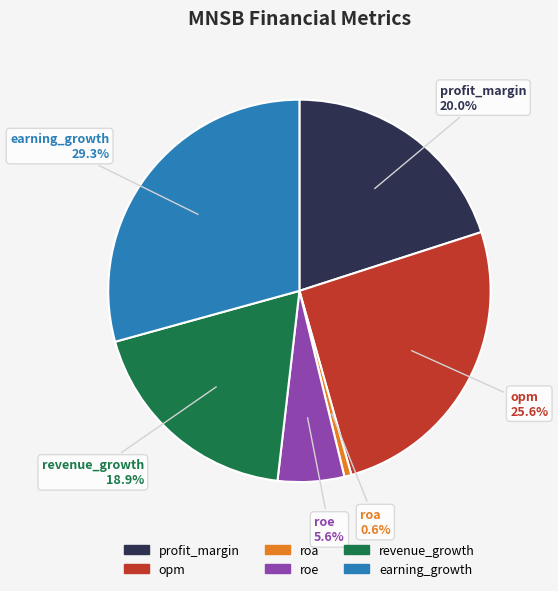

To the nearest percent, what portion does profit_margin represent?

20%